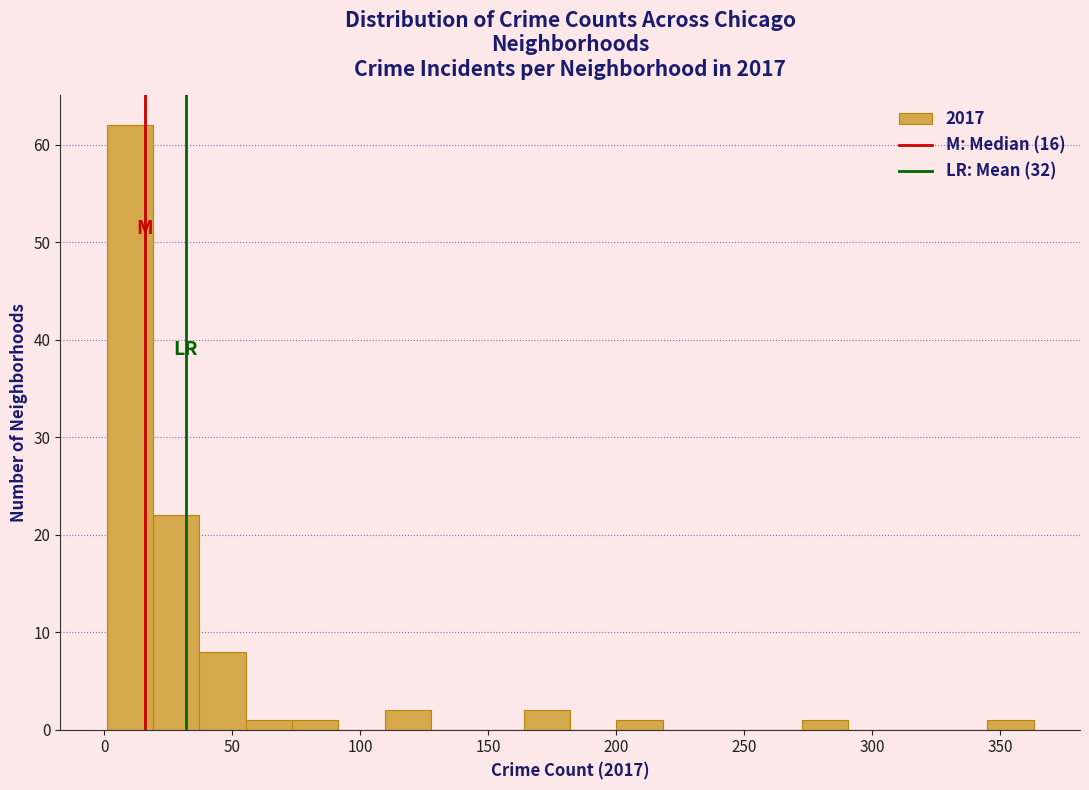

Around what value on the x-axis is the tallest bar? Give the approximate position of its centre, as read against the axis.

10